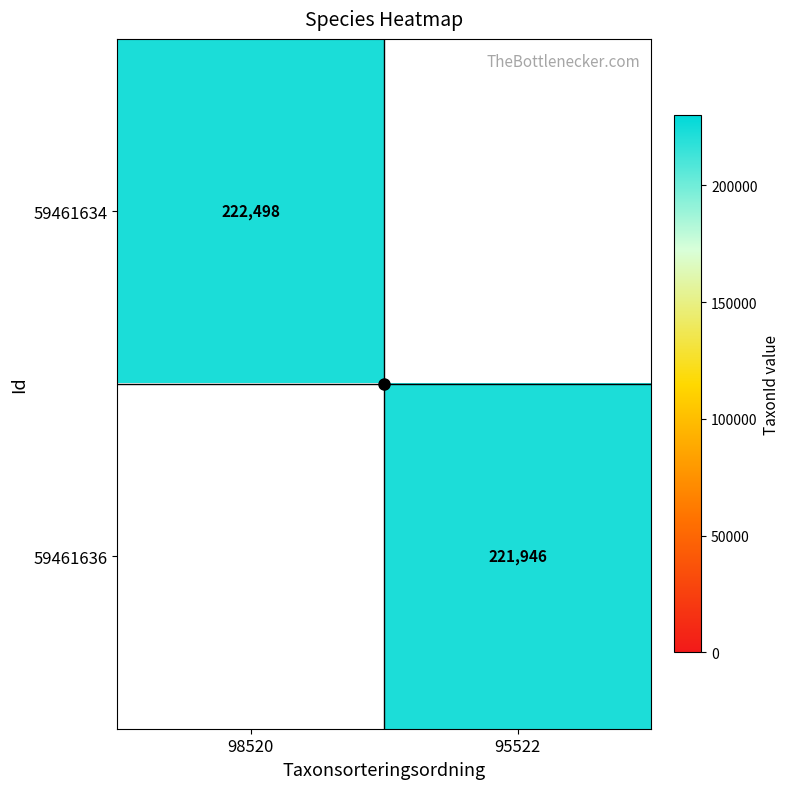

At which category does the chart reach its minimum across all series?

95522